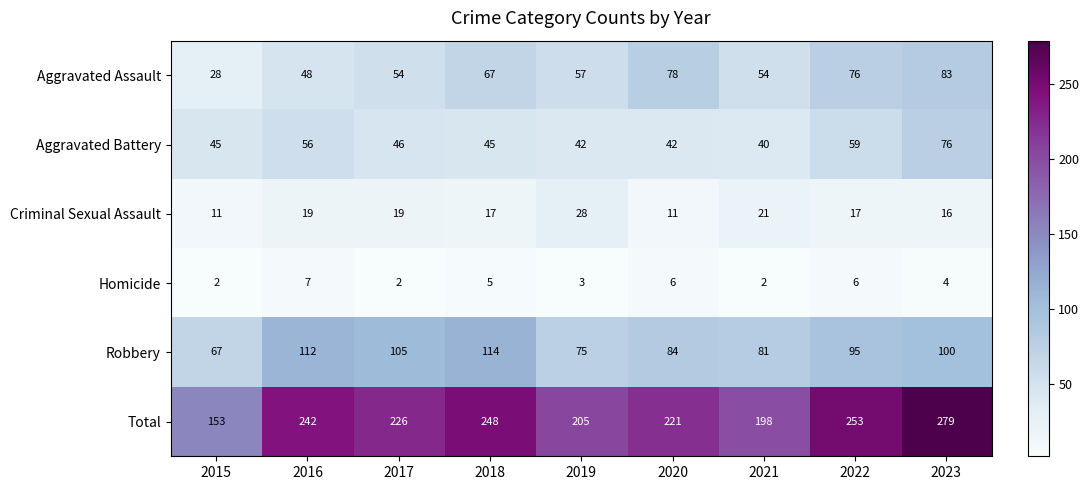

What is the difference between the maximum and minimum values in the Aggravated Assault series?

55